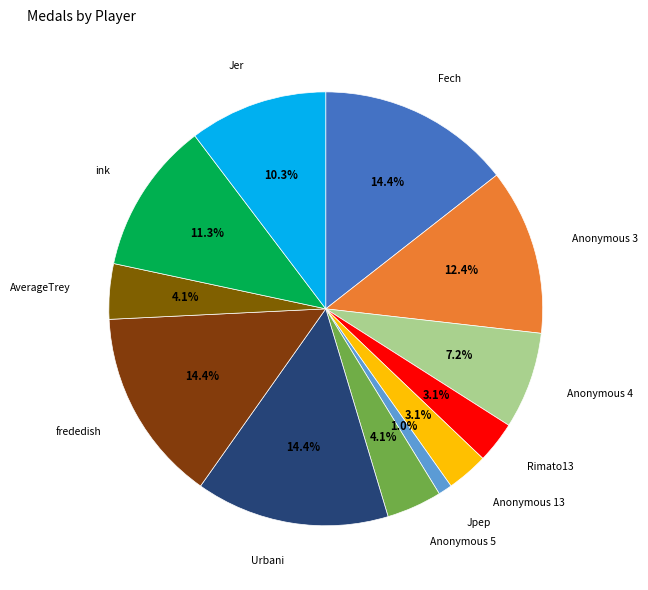

To the nearest percent, what is the average slice percentage?

8%